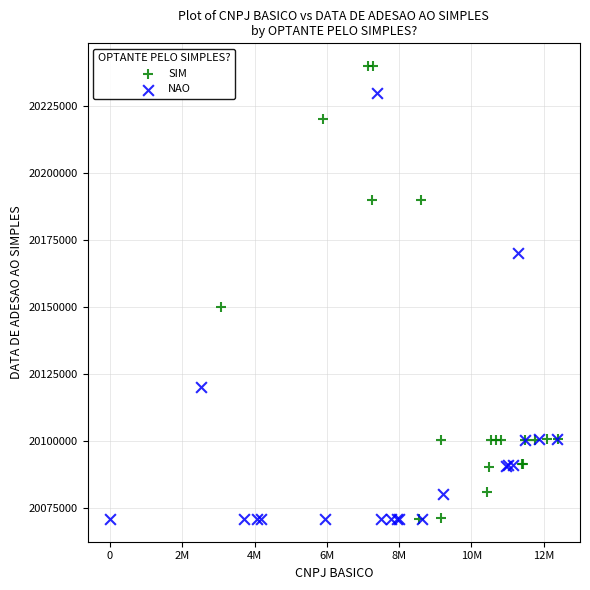

Which series has the widest spread of Y values?

SIM